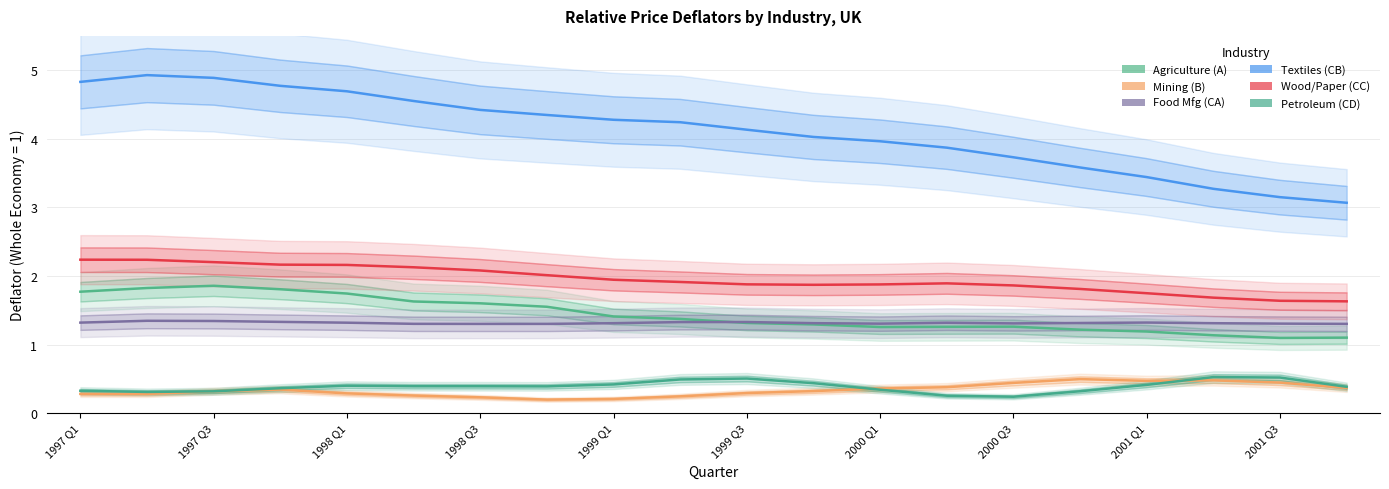

What is the average value of the Agriculture (A) series?

1.4